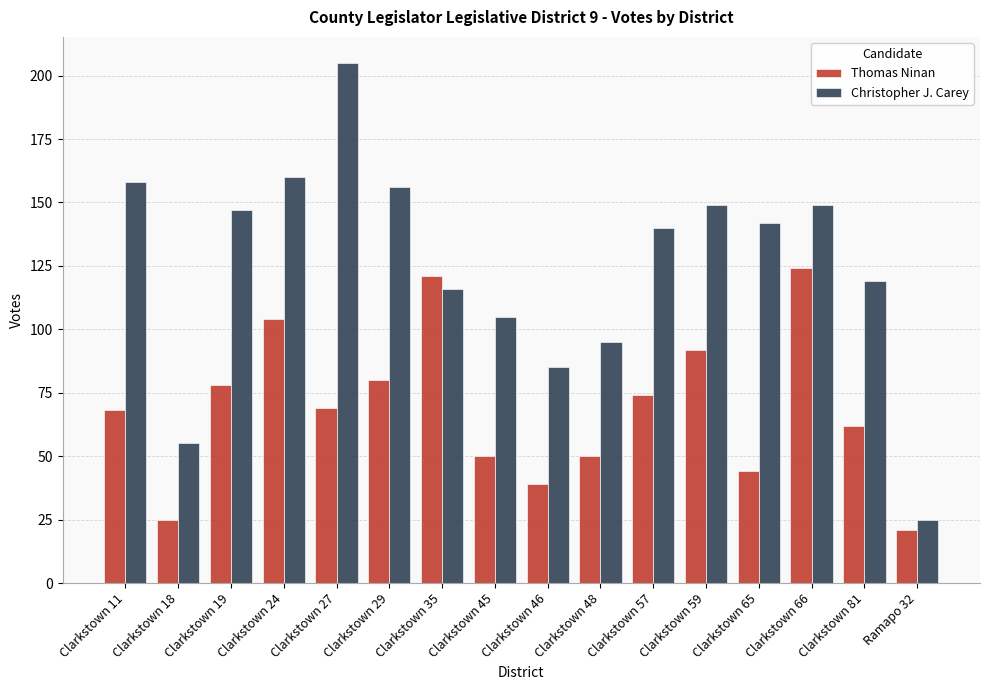

What is the minimum value shown in the chart?

21